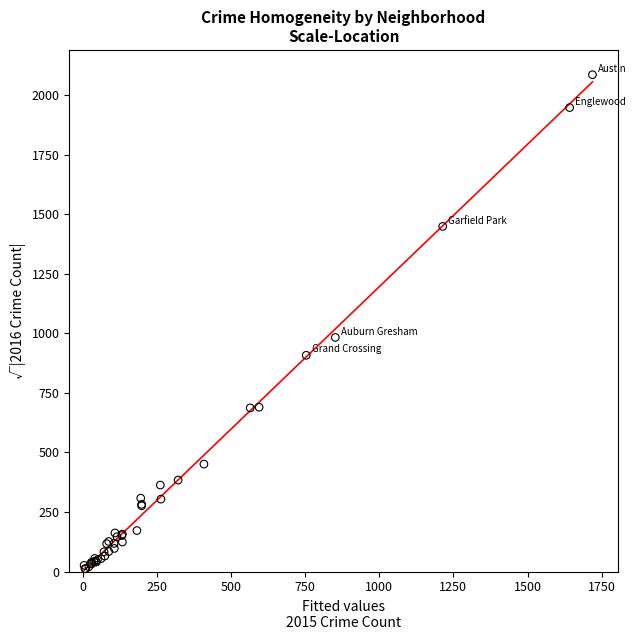

What Y value in the scatter plot is closest to 1048?

983